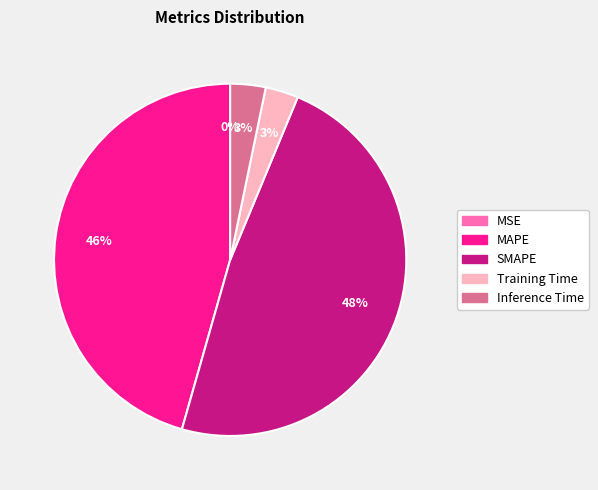

Between Training Time and SMAPE, which is larger?

SMAPE